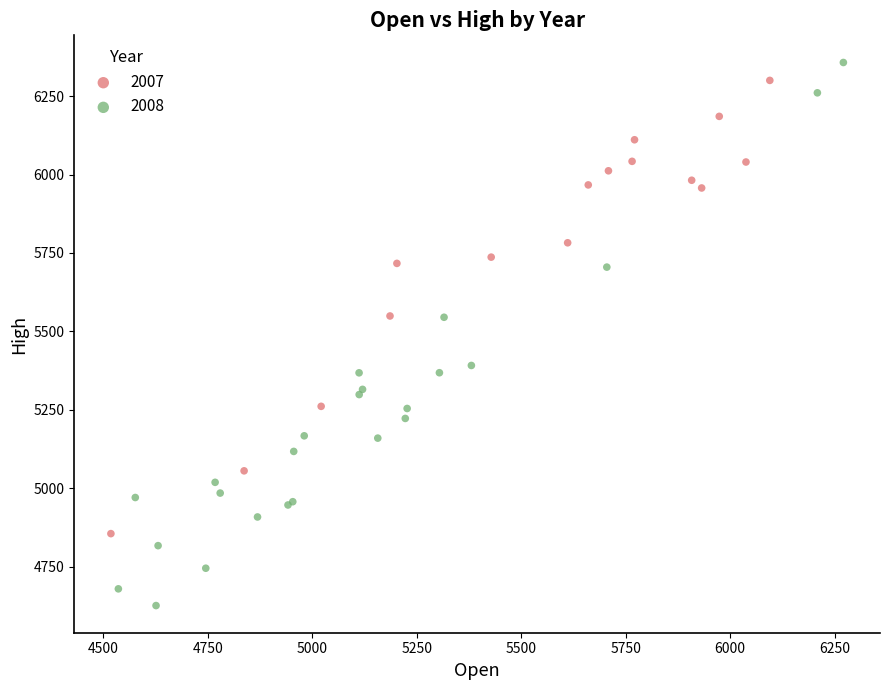

Which series has the widest spread of Y values?

2008